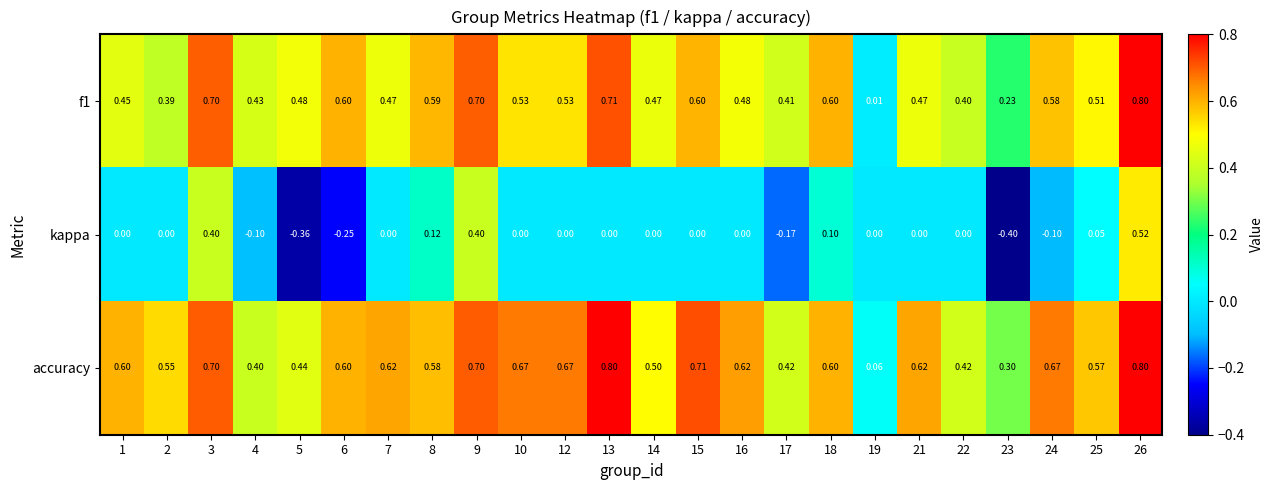

Which series has the largest total across all categories?

accuracy